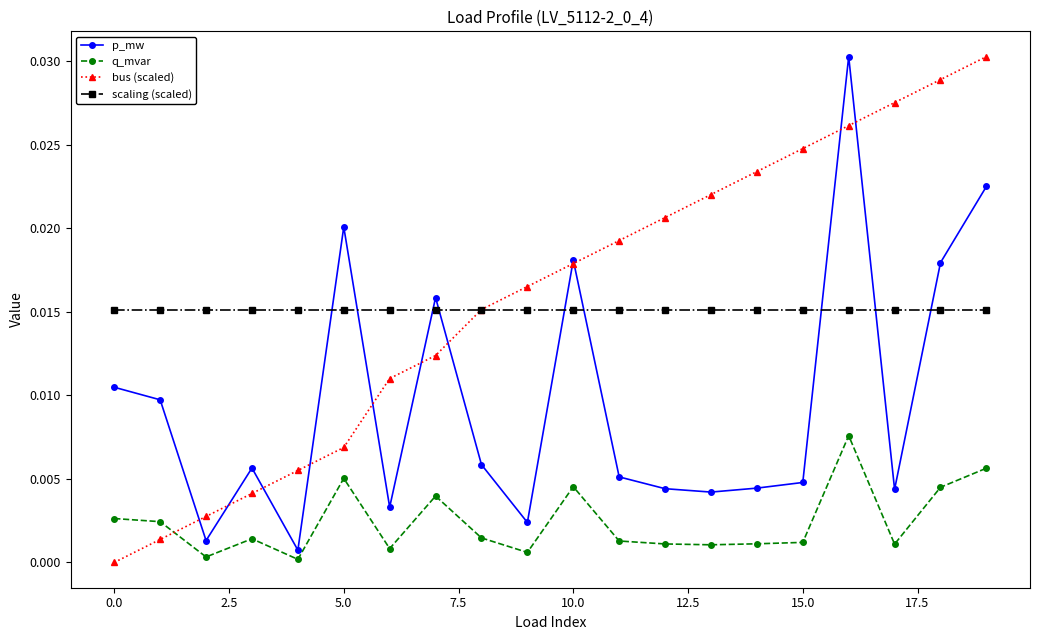

What is the sum of all scaling (scaled) values?

0.3